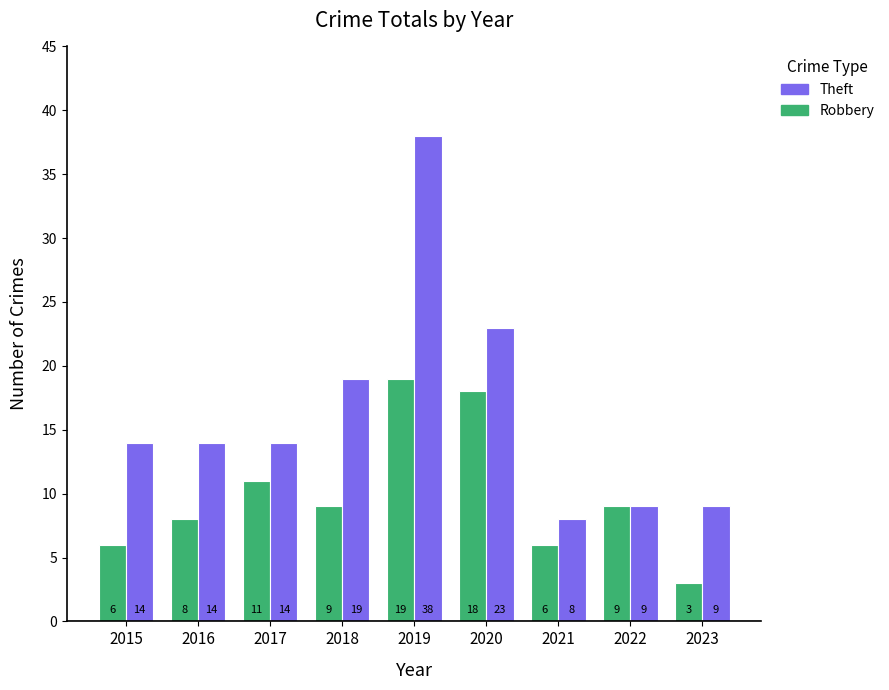

List the series in order of their peak value, lowest first.

Robbery, Theft